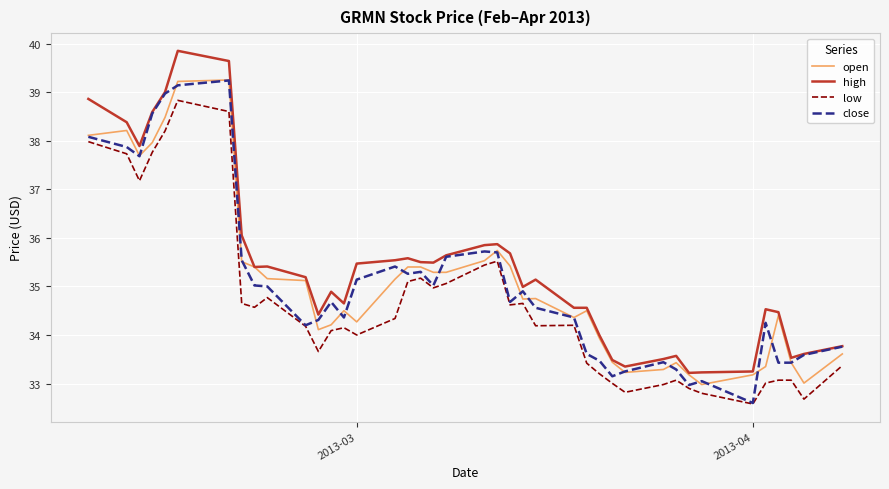

What is the smallest value displayed?

32.6